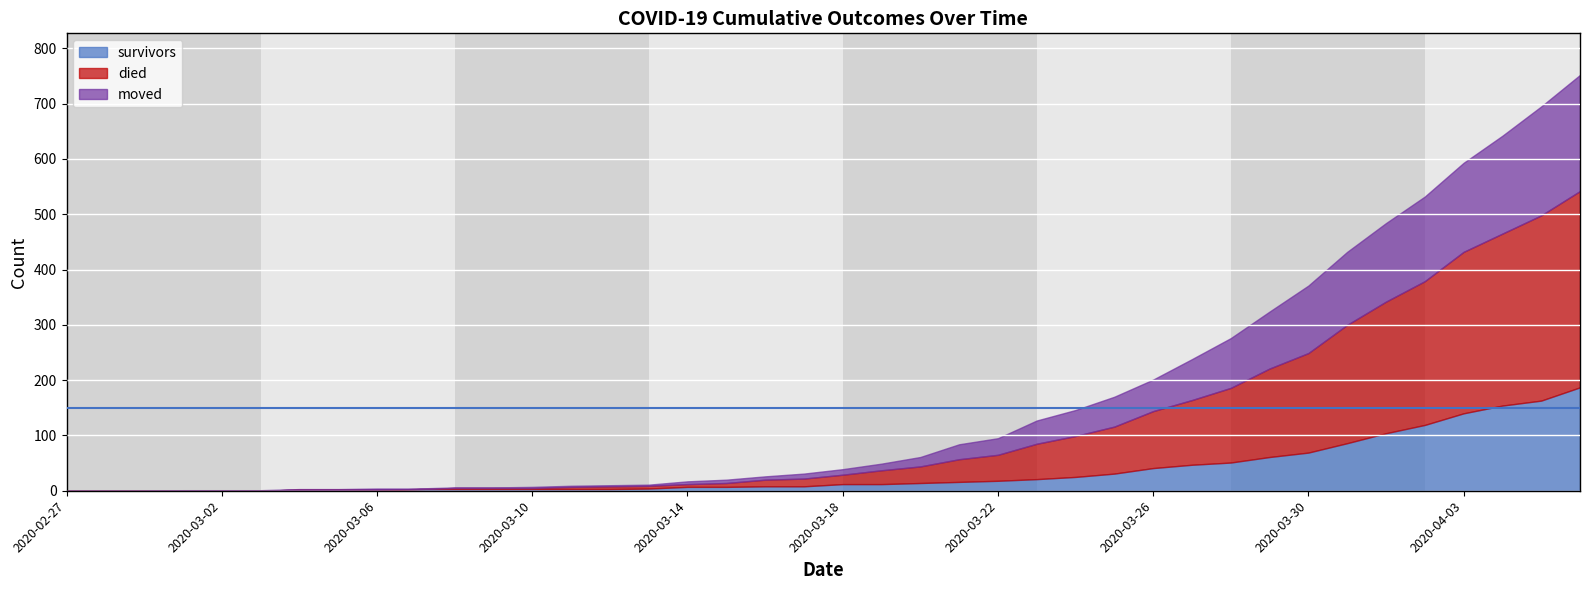

What is the maximum value for survivors?

187